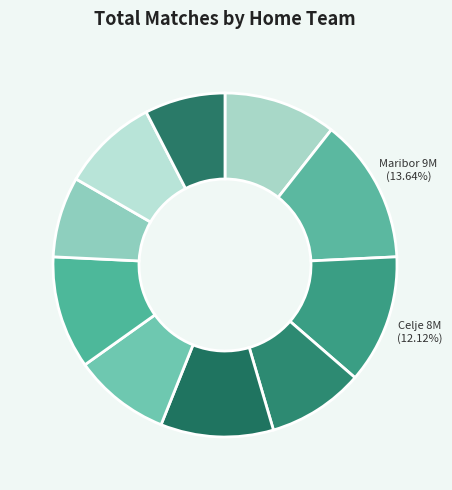

Does any single category account for the majority?

No